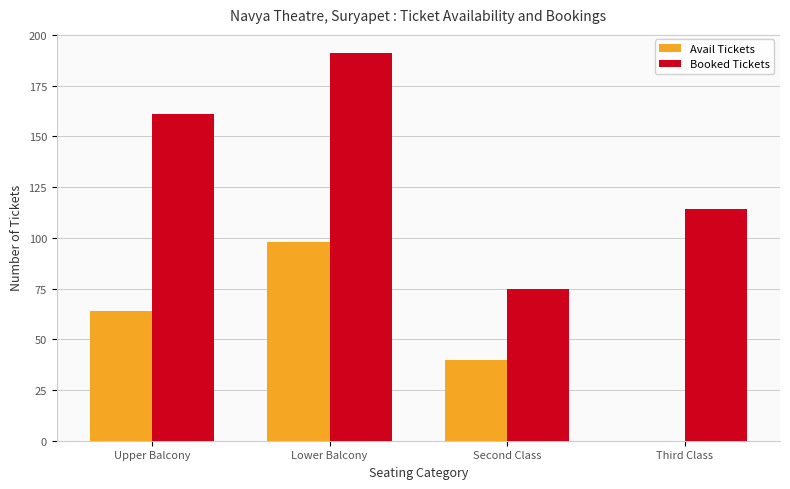

True or false: Booked Tickets has a value of 191 at Lower Balcony.

True